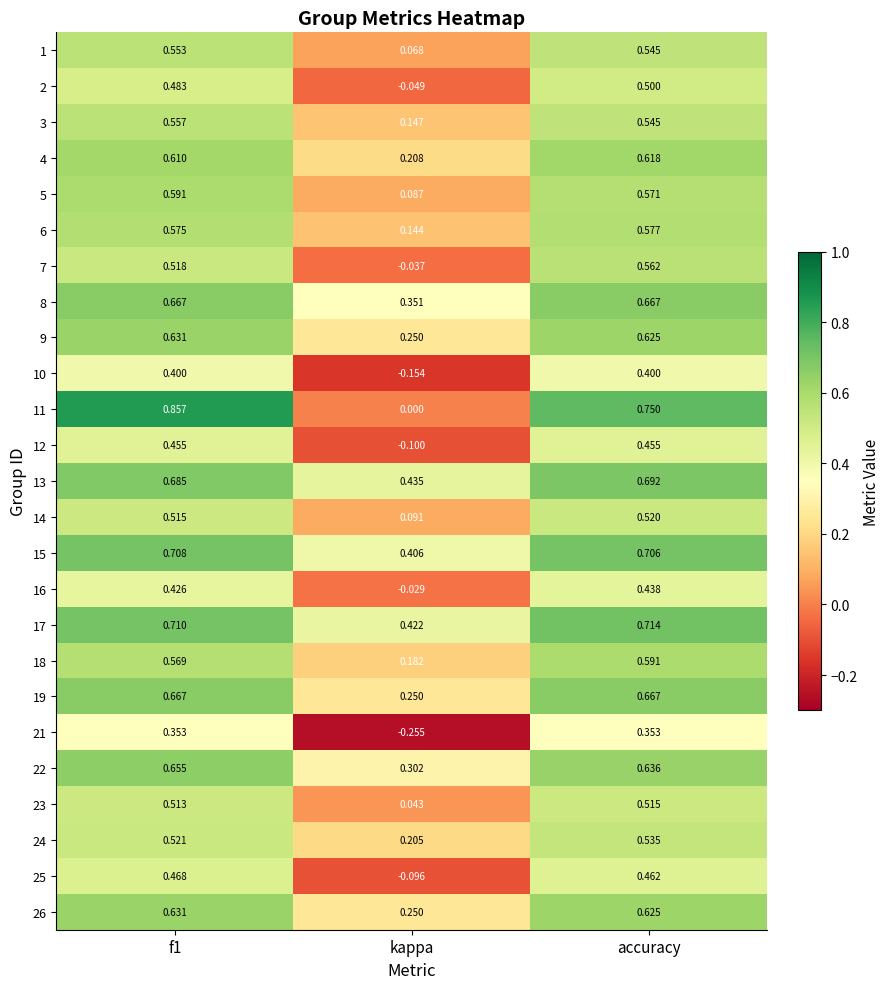

Is the value of 7 at f1 greater than the value of 9 at kappa?

Yes